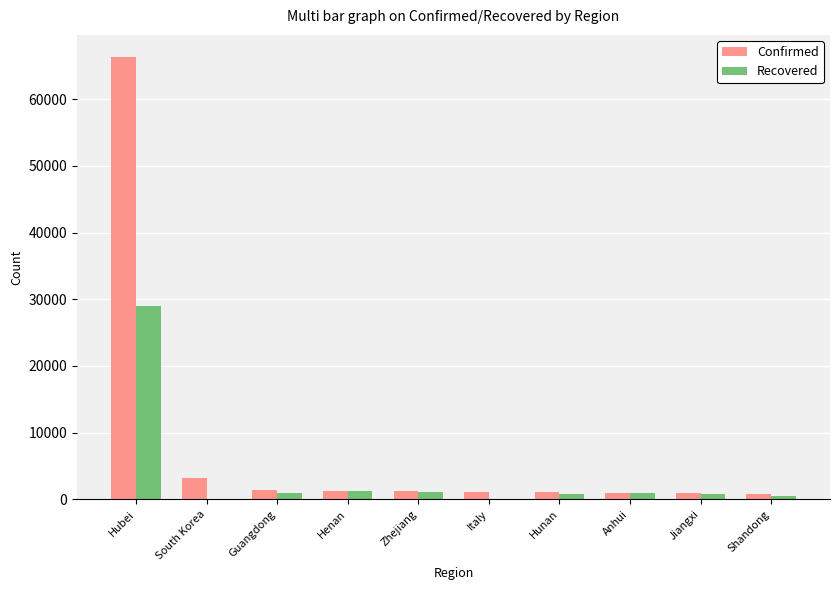

What is the sum of all Confirmed values?

78140